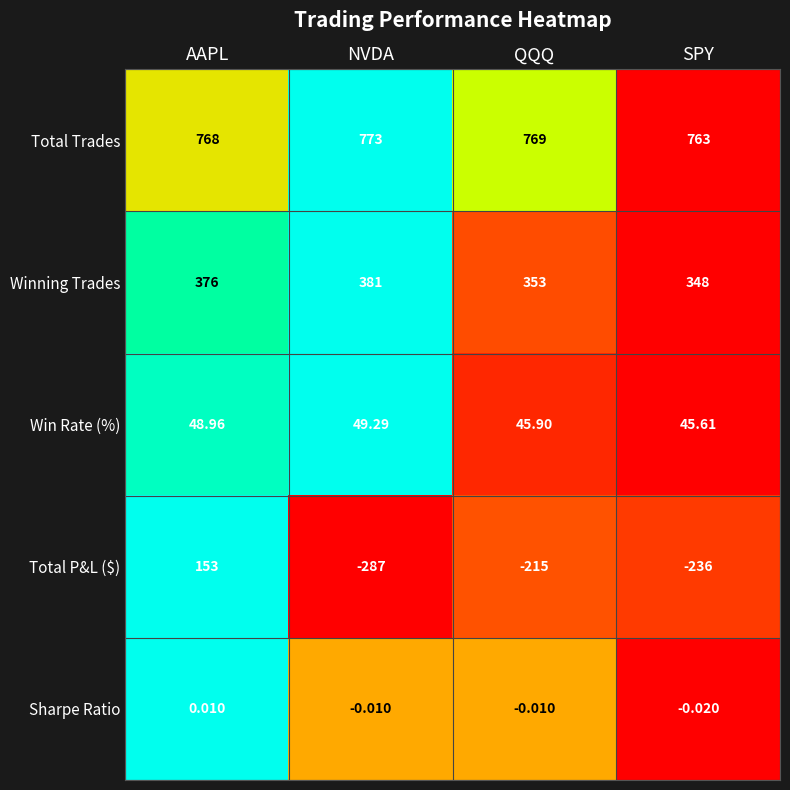

At which label does Total Trades first exceed 769?

NVDA